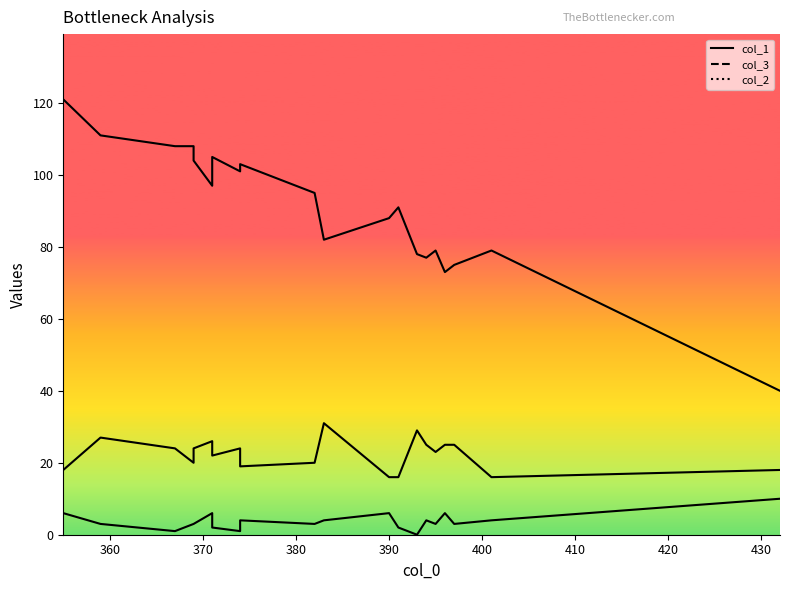

Rank the series by their maximum value, from lowest to highest.

col_2, col_3, col_1